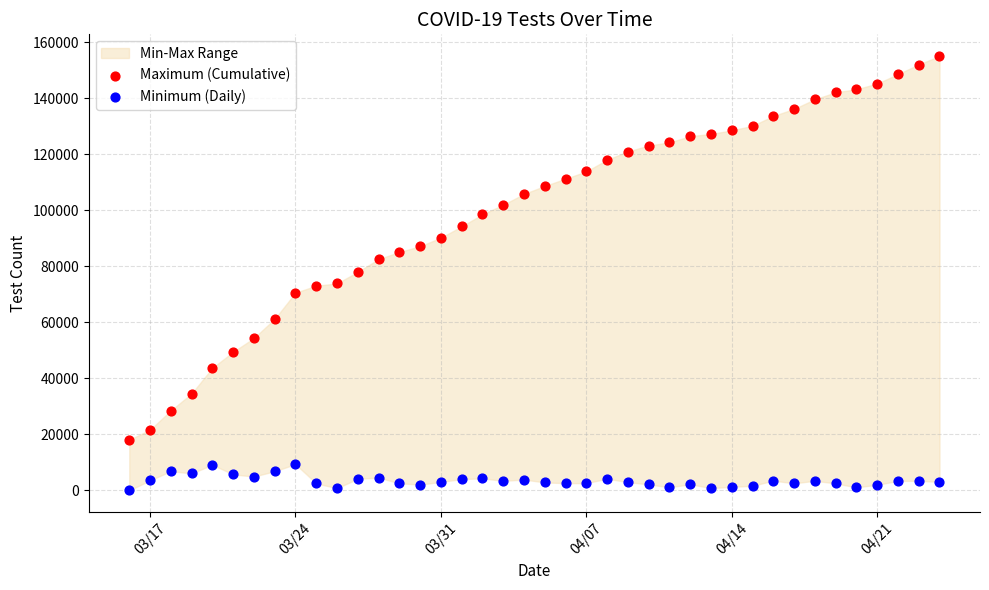

Across all data points, what is the range of Y values (max minus min)?

155125